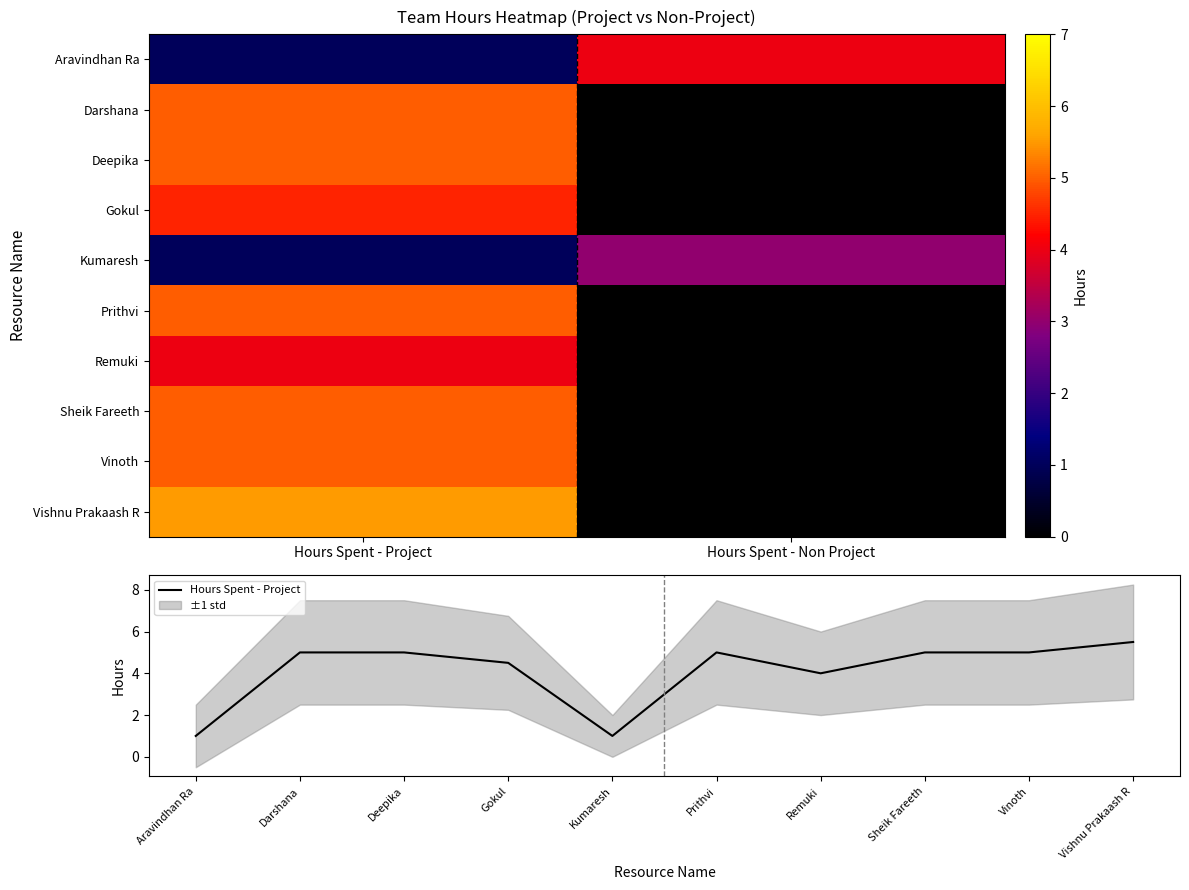

What is the sum of all Vishnu Prakaash R values?

5.5